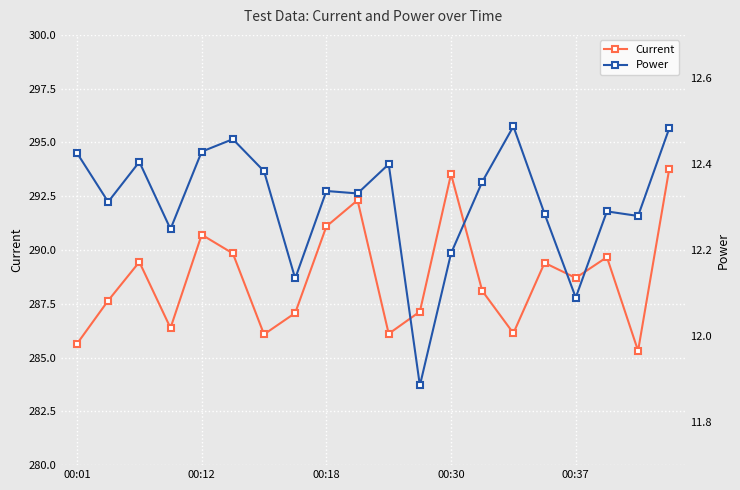

In Current, how many points are higher than both neighbors (excluding endpoints)?

6